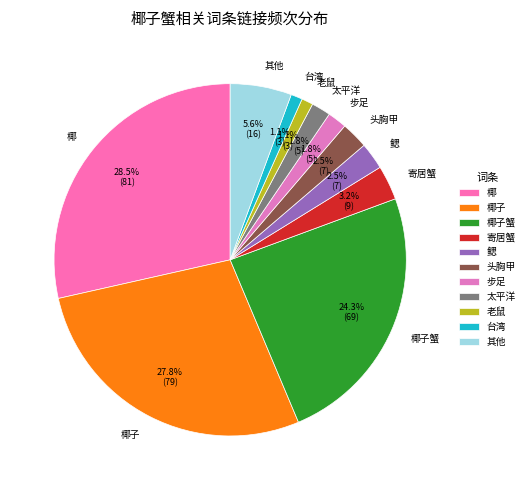

What is the largest slice in the pie chart?

椰